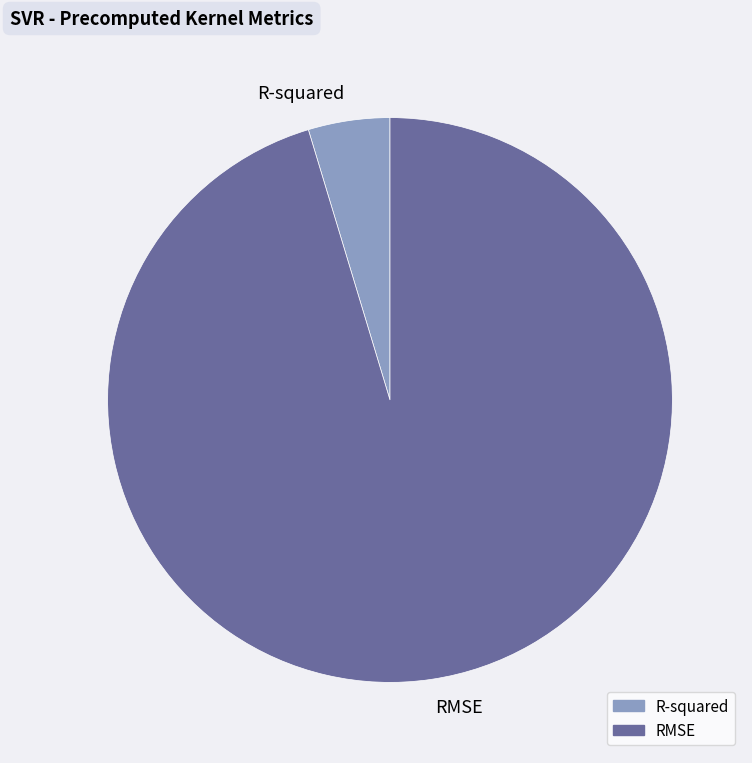

Do R-squared and RMSE together represent more than half of the pie?

Yes